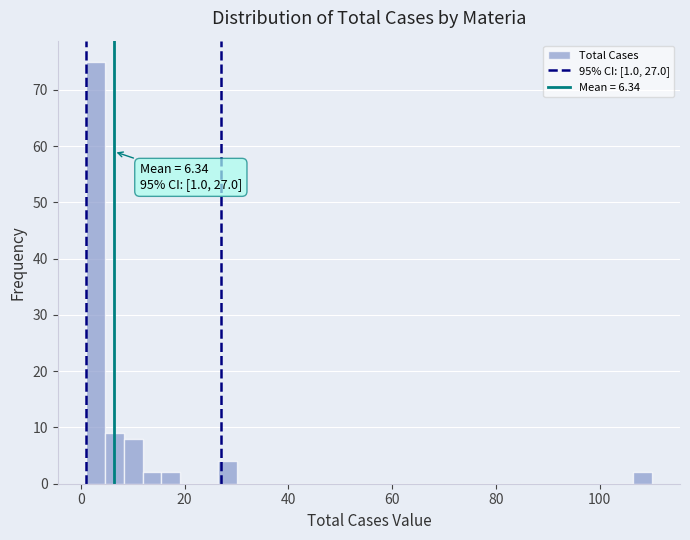

Around what value on the x-axis is the tallest bar? Give the approximate position of its centre, as read against the axis.

2